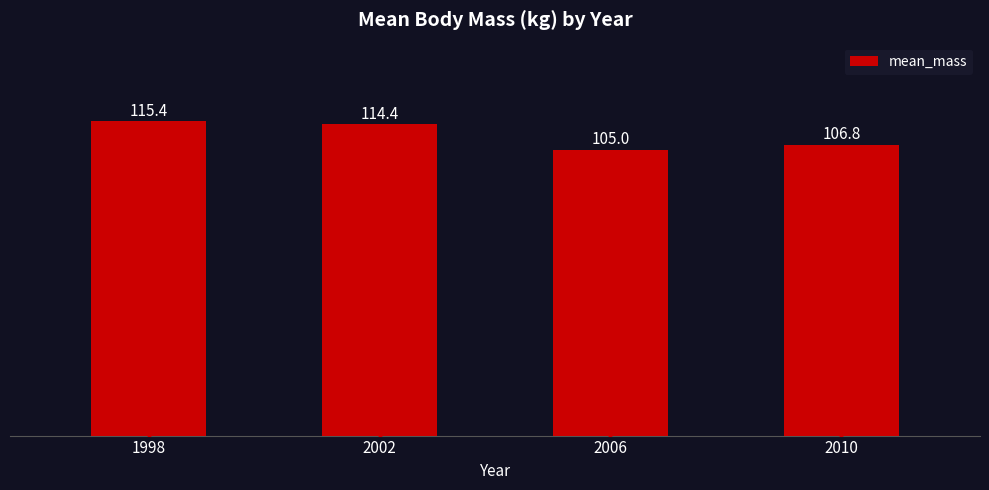

Reading right to left, what are all the values shown in this chart?

2010=106.8	2006=105.0	2002=114.4	1998=115.4